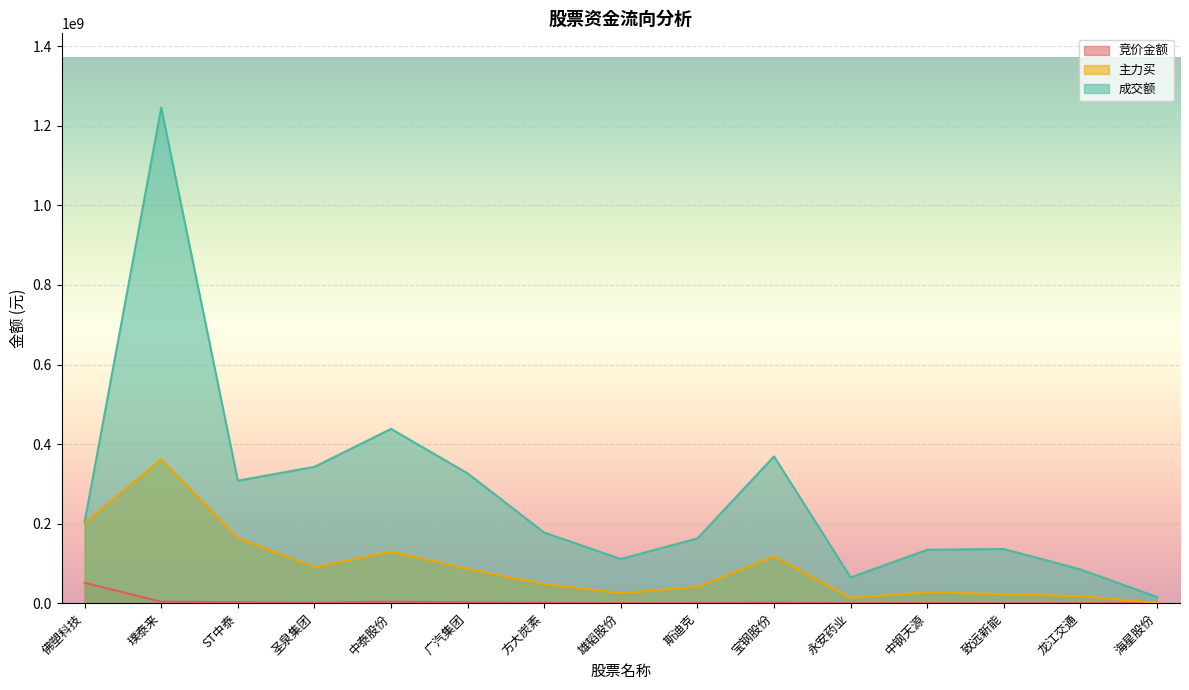

List the series in order of their overall mean, highest first.

成交额, 主力买, 竞价金额